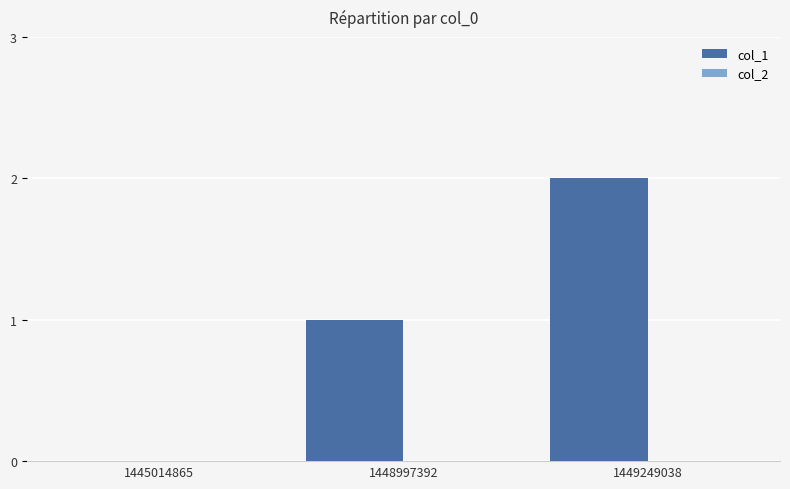

Between 1445014865 and 1449249038, which is larger?

1449249038